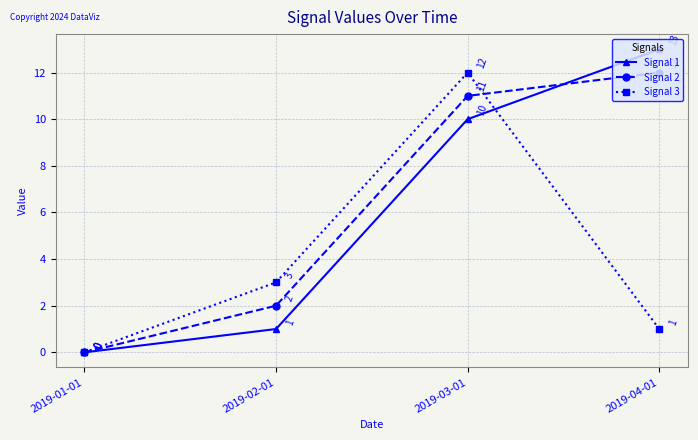

What is the difference between the Signal 2 values at 2019-02-01 and 2019-01-01?

2